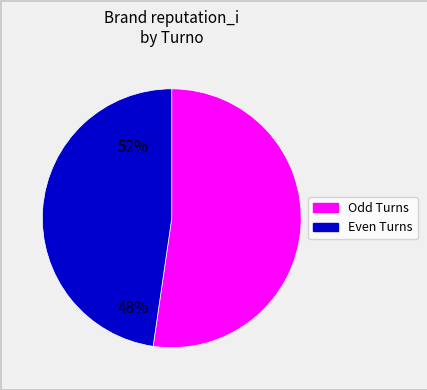

Is there any slice that represents more than half of the pie?

Yes